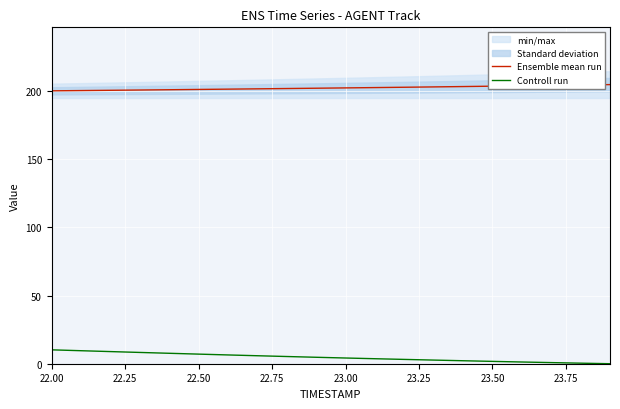

What is the difference between the maximum and minimum values in the Ensemble mean run series?

4.6